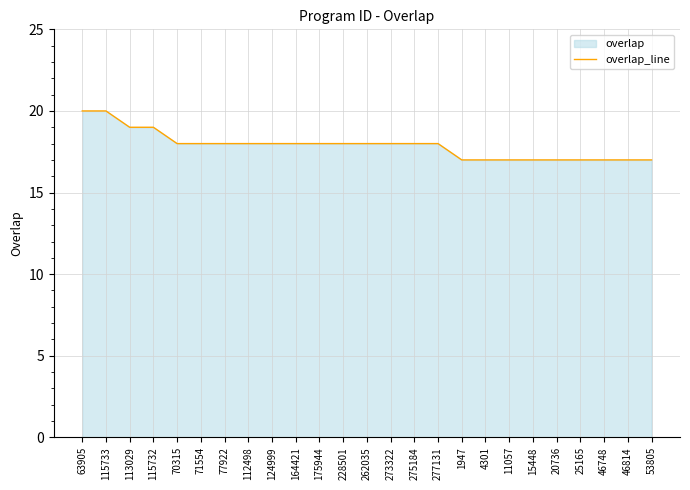

At which label is the value closest to 18?

70315